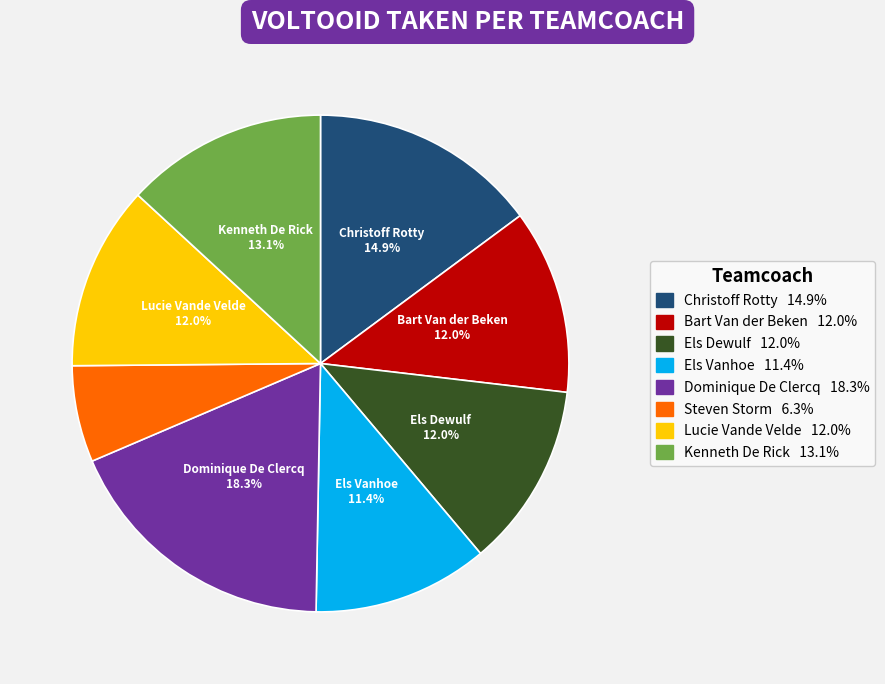

Approximately how many times larger is the value at Lucie Vande Velde compared to Bart Van der Beken?

1.0